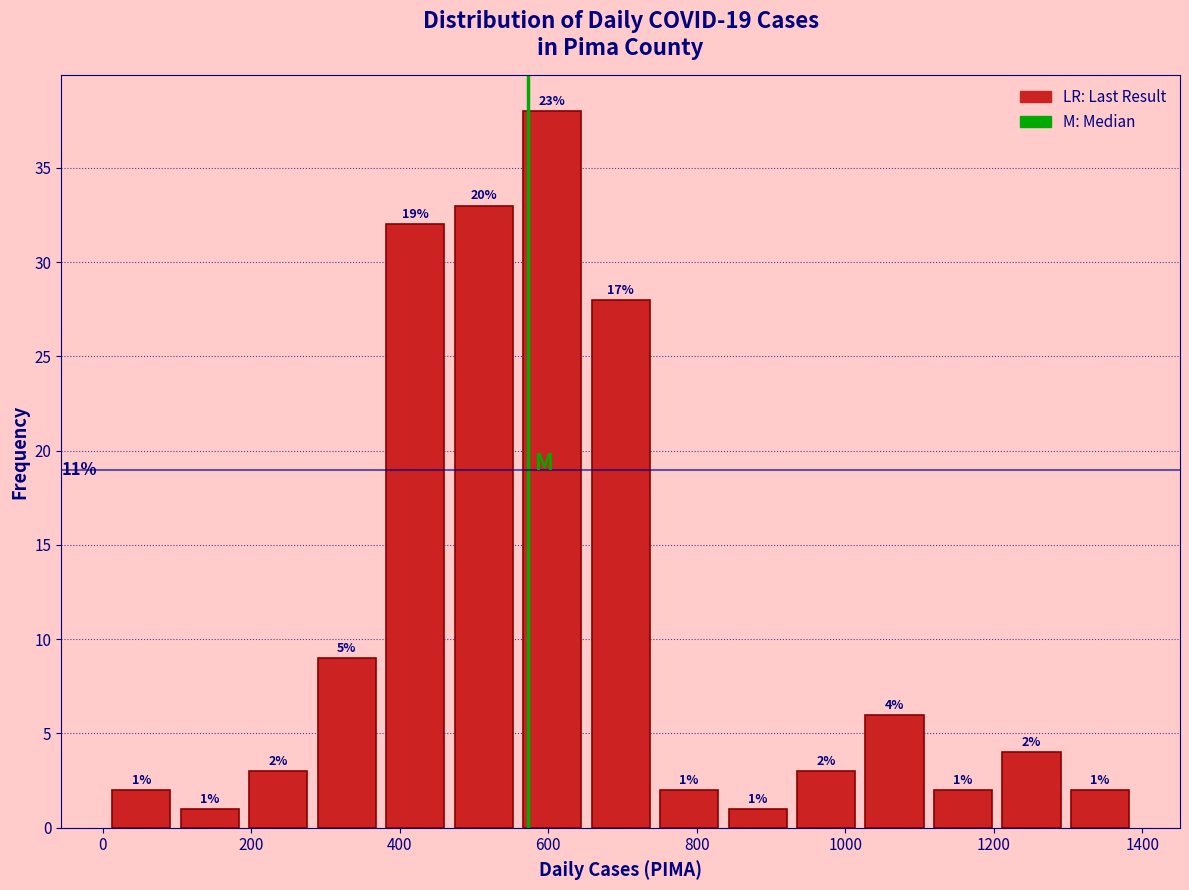

Which range on the x-axis has the tallest bar?

560 to 660